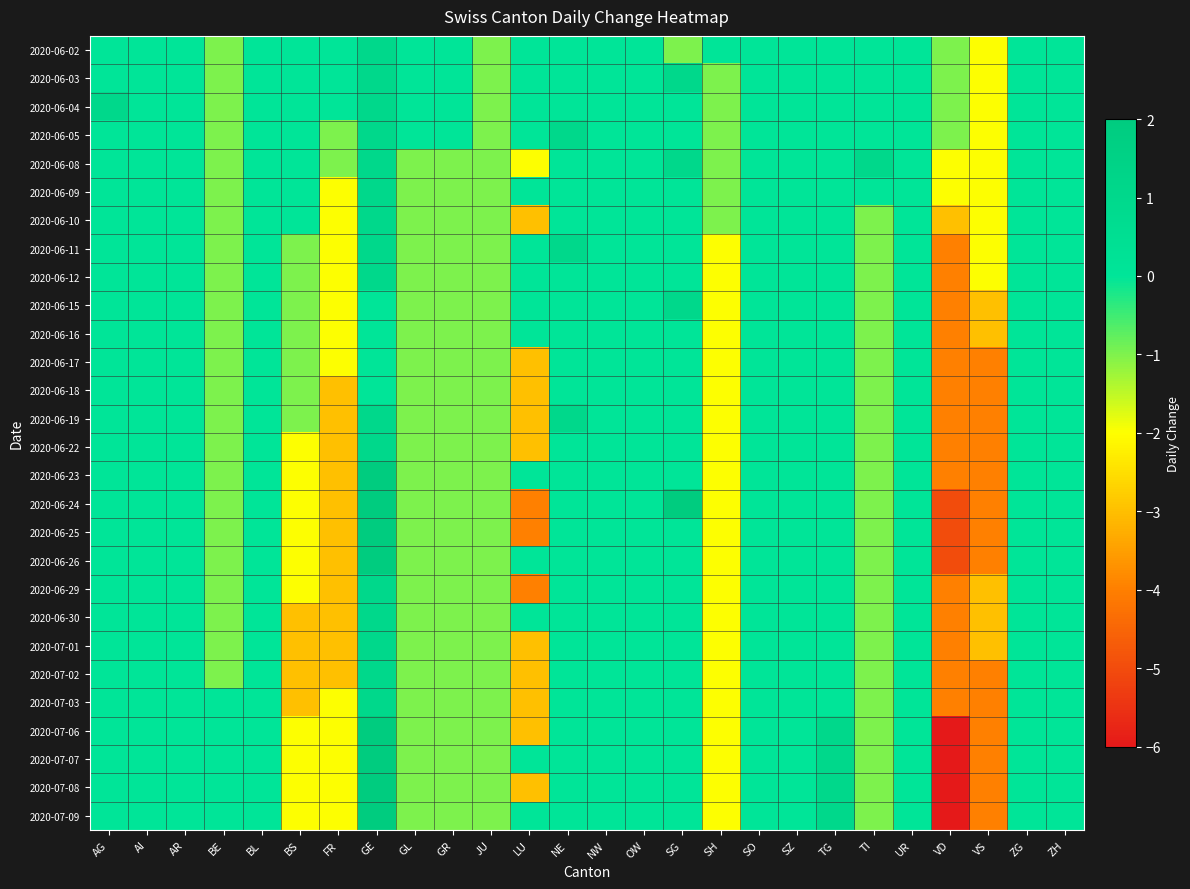

At which category is the sum across all series the highest?

GE